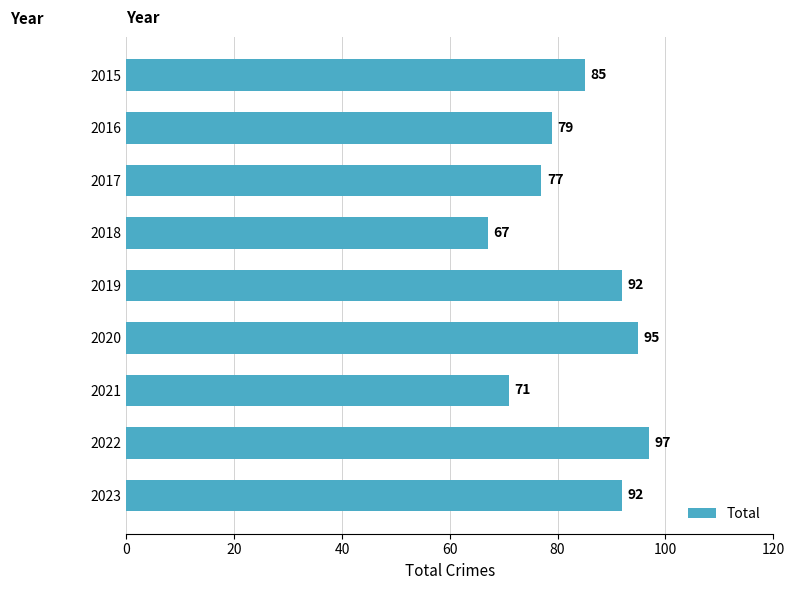

What is the difference between the maximum and minimum values?

30